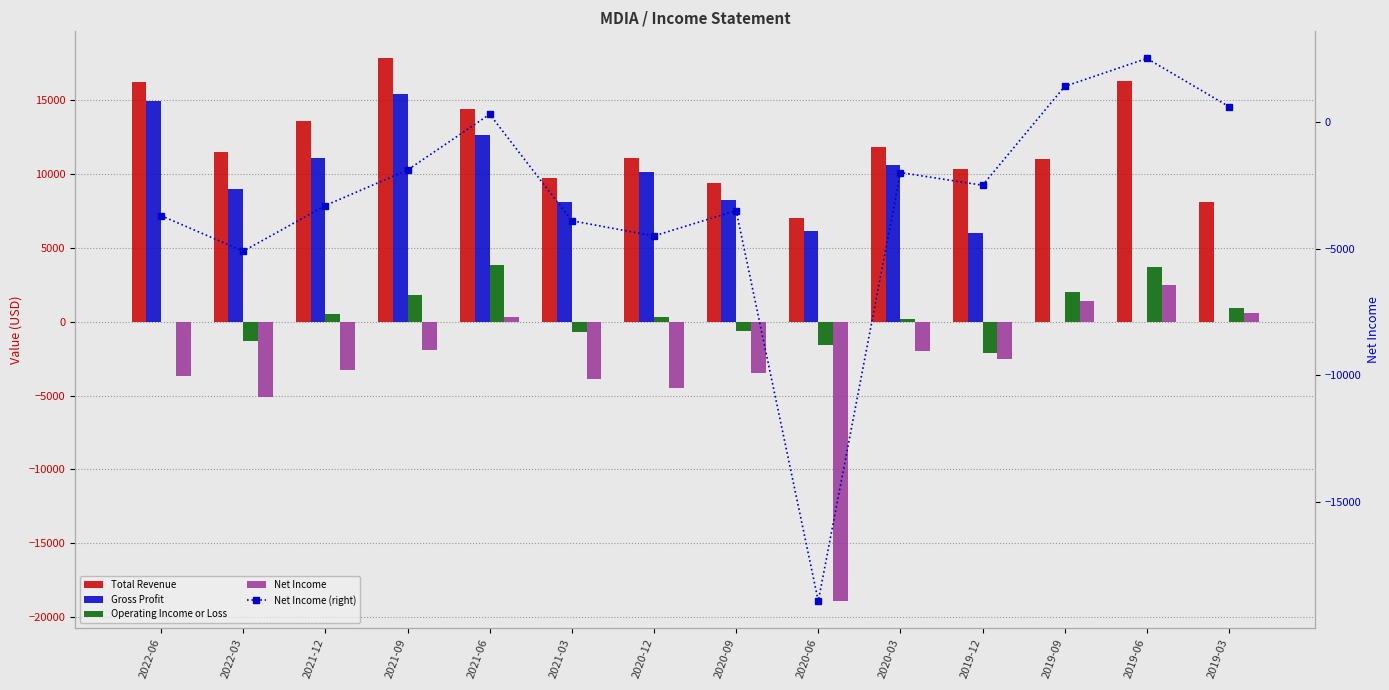

How many values in the Operating Income or Loss series are below 300?

7